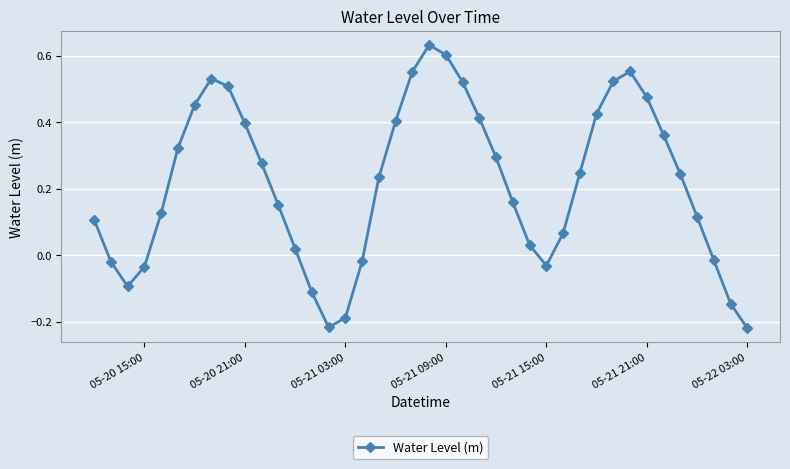

How many interior local valleys (lower than both neighbors) does the data have?

3